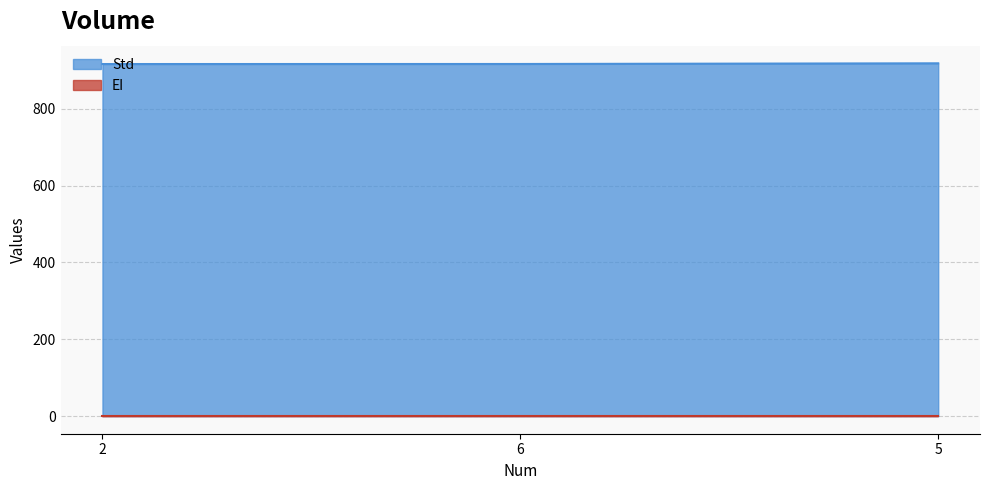

At how many categories does at least one series exceed 721?

3